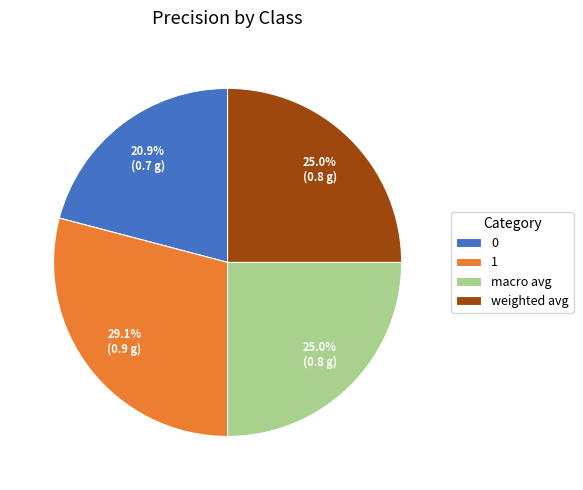

To the nearest percent, what portion does macro avg represent?

25%